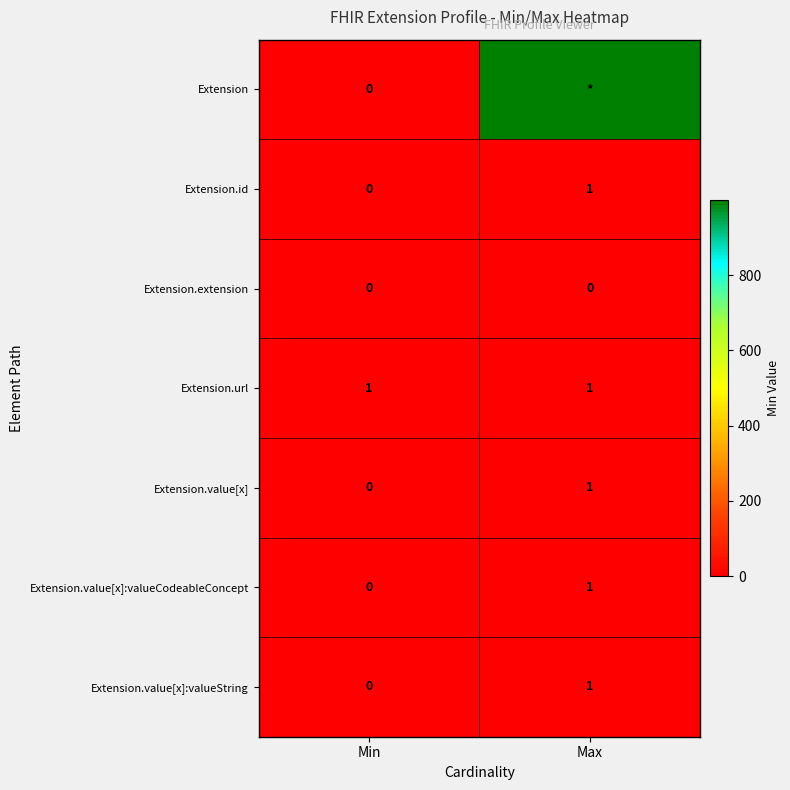

List the labels in order of Extension.value[x]:valueString value, largest first.

Max, Min